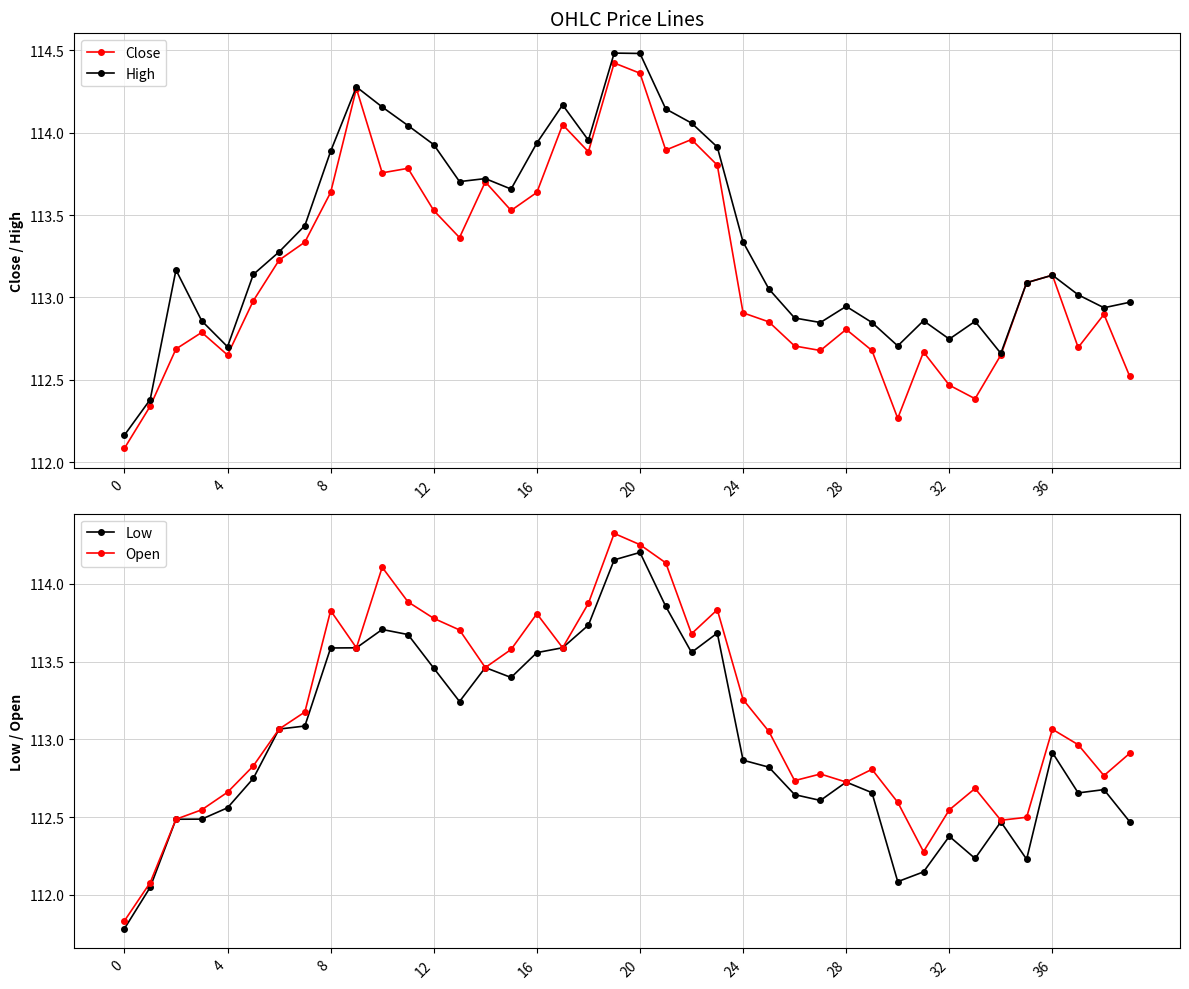

What is the label of the 12th point from the left?

11